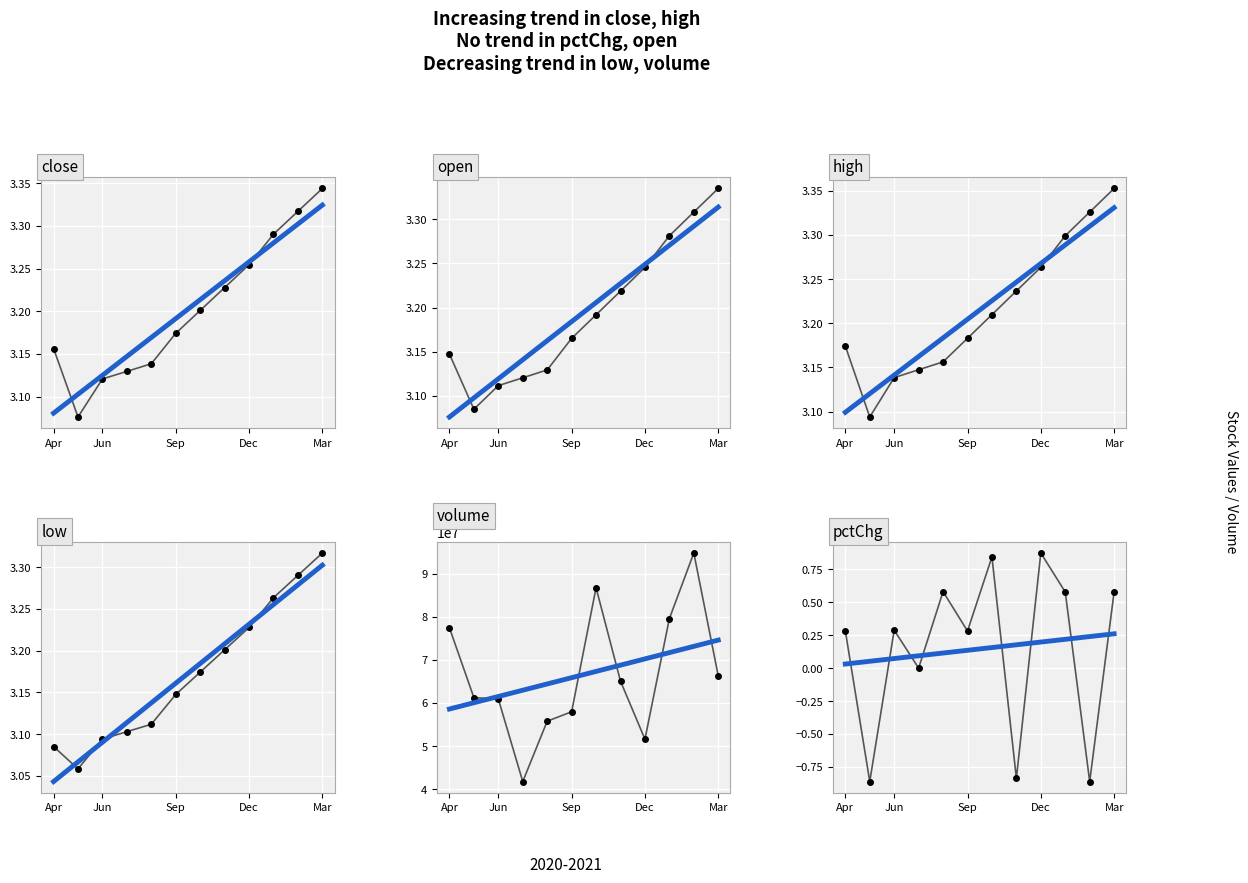

Is the value of pctChg at 5 greater than the value of low at 7?

No